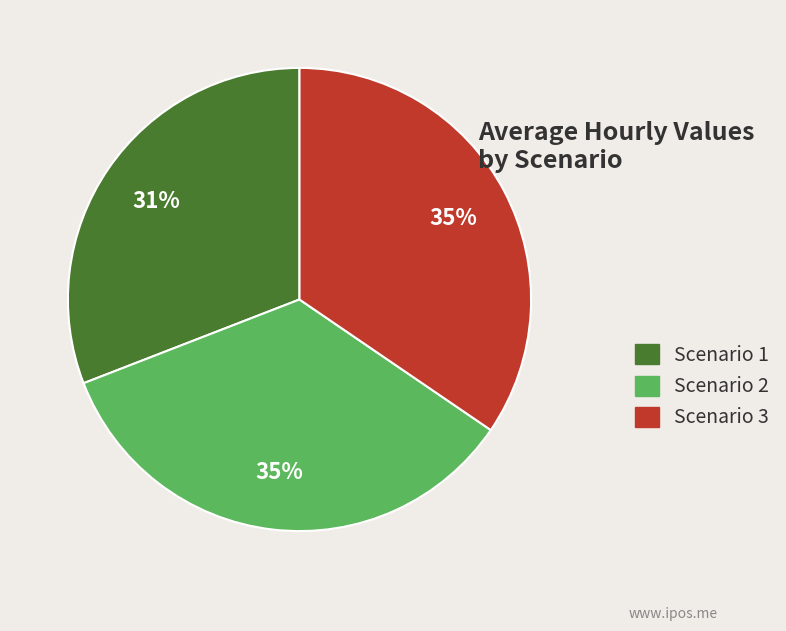

What is the smallest slice in the pie chart?

Scenario 1